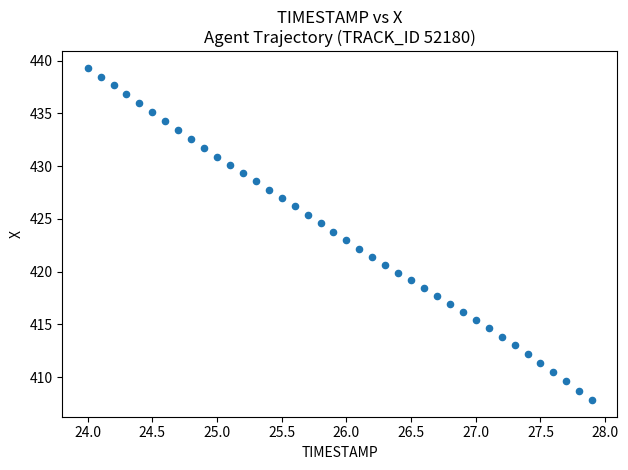

What is the range of Y values (max minus min)?

31.5